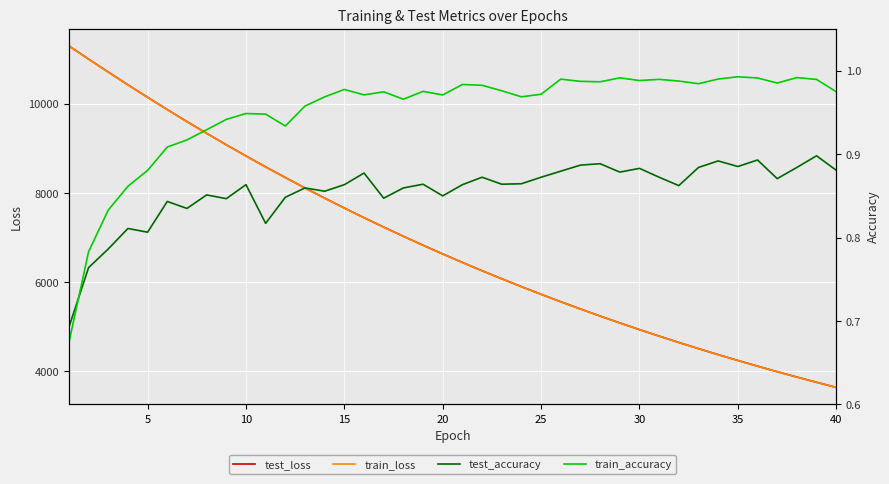

Which series has the widest spread of values?

train_loss